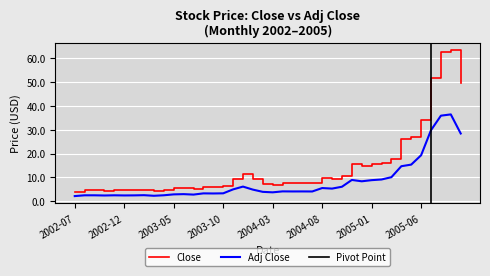

How many values in the Adj Close series exceed 4?

22